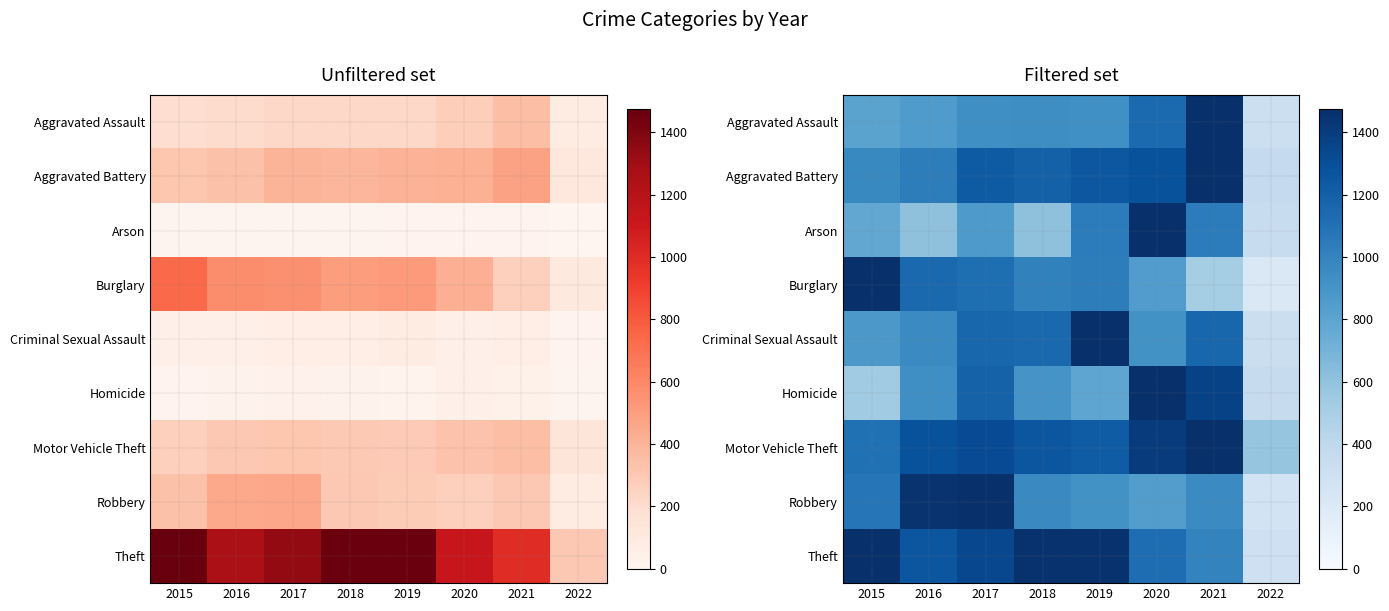

At which category is the sum across all series the highest?

2017